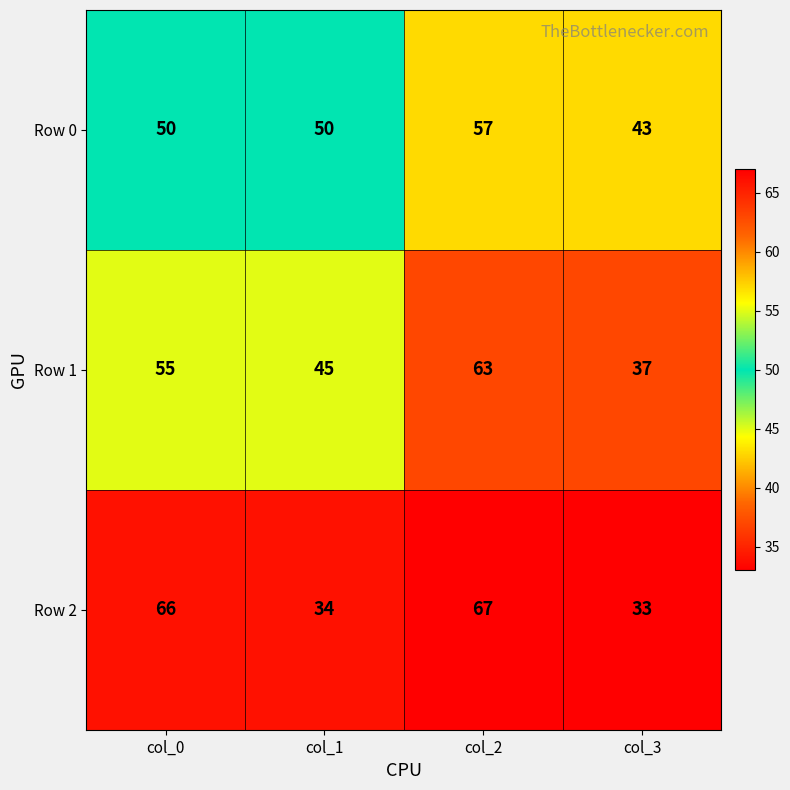

How many values in the Row 0 series are below 50?

1